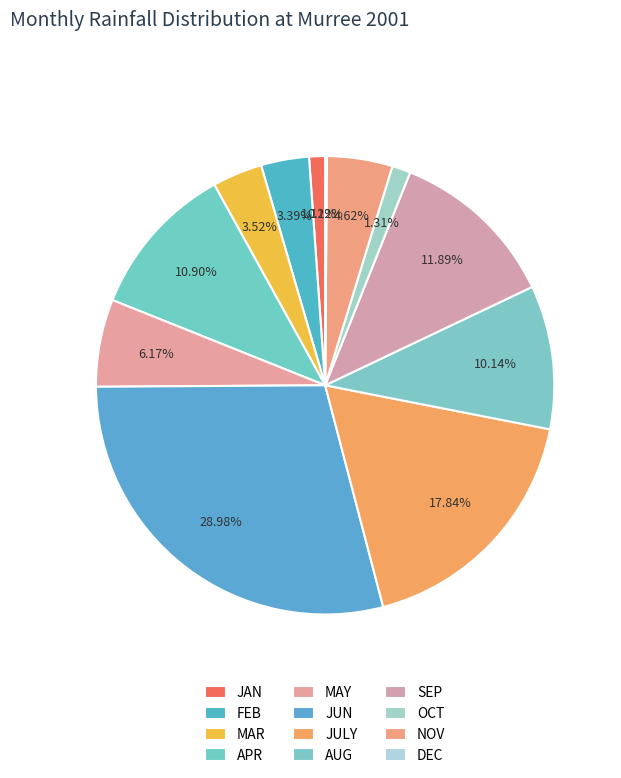

The JAN slice represents 9% of the pie. True or false?

False